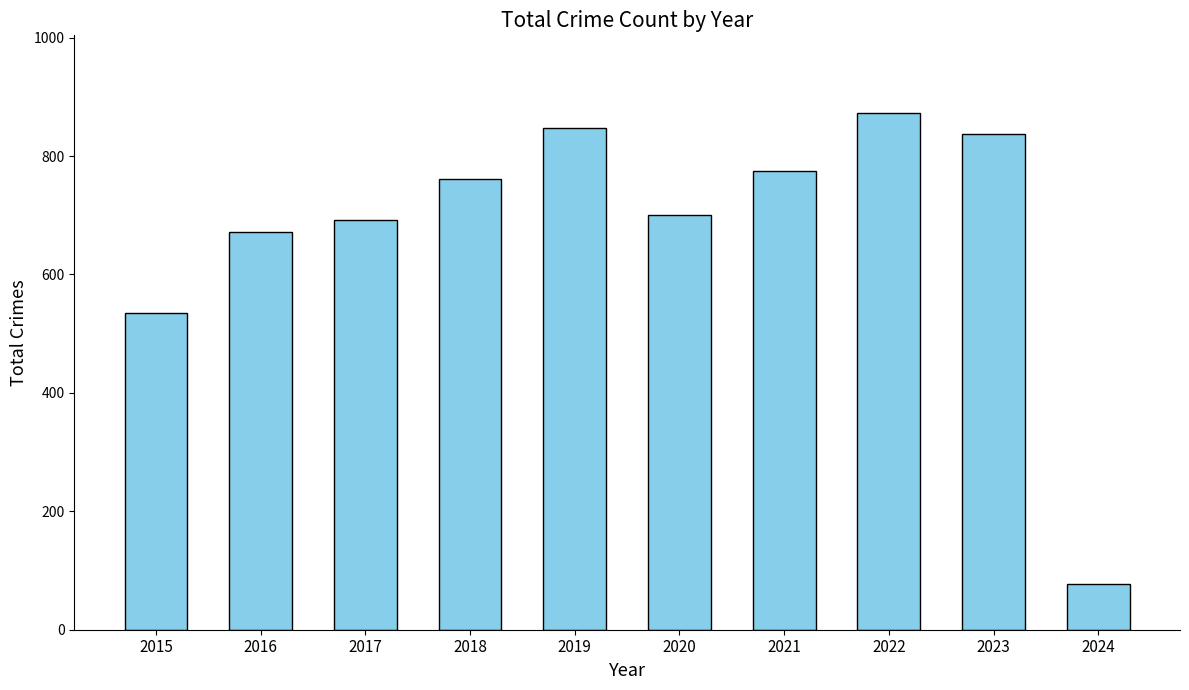

What is the smallest value displayed?

77